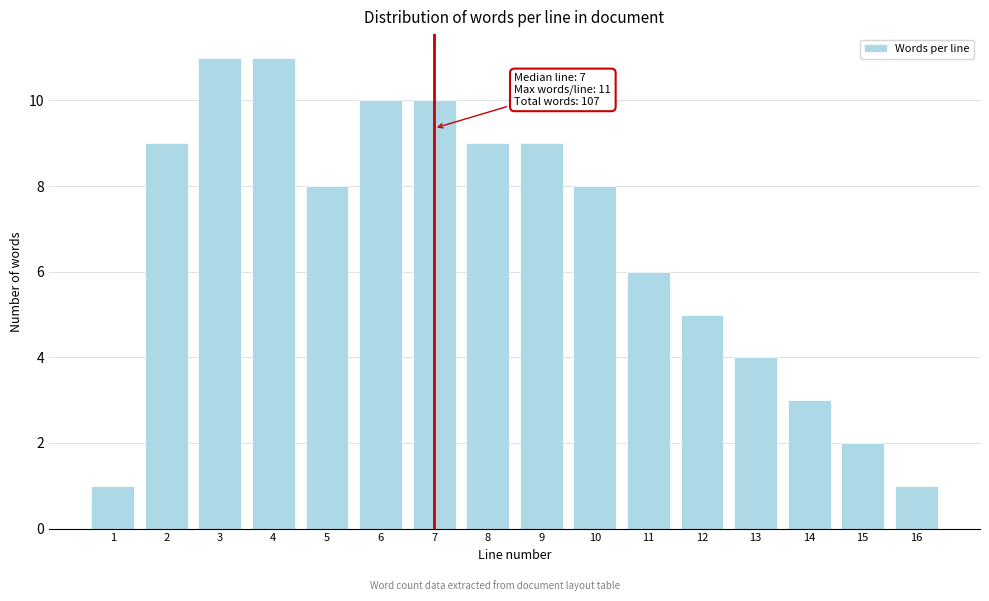

Reading left to right, extract all data points from this chart.

1=1	2=9	3=11	4=11	5=8	6=10	7=10	8=9	9=9	10=8	11=6	12=5	13=4	14=3	15=2	16=1